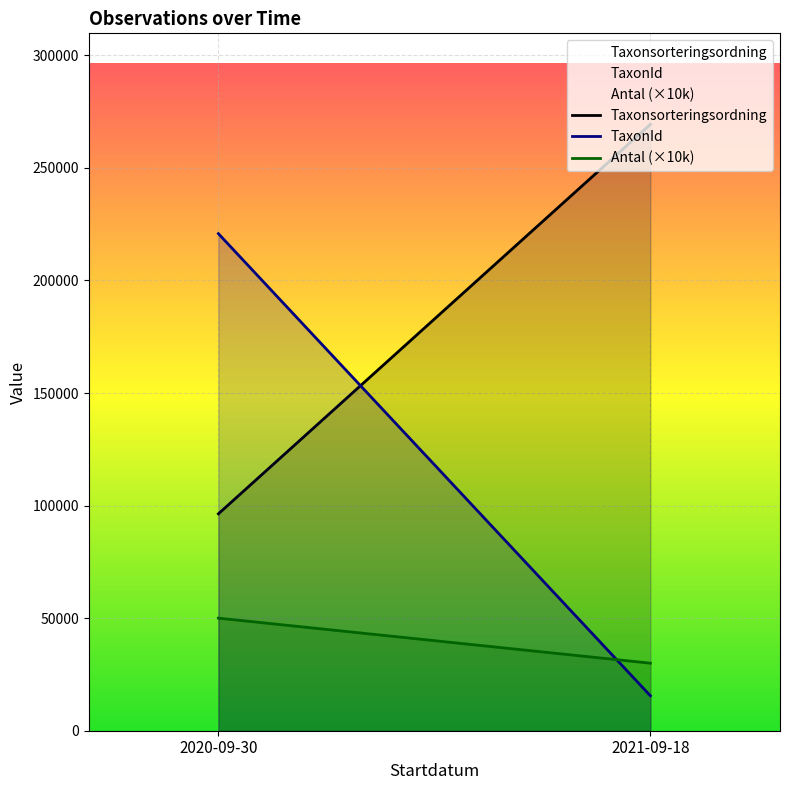

True or false: Antal has more than 2 interior local peaks.

False